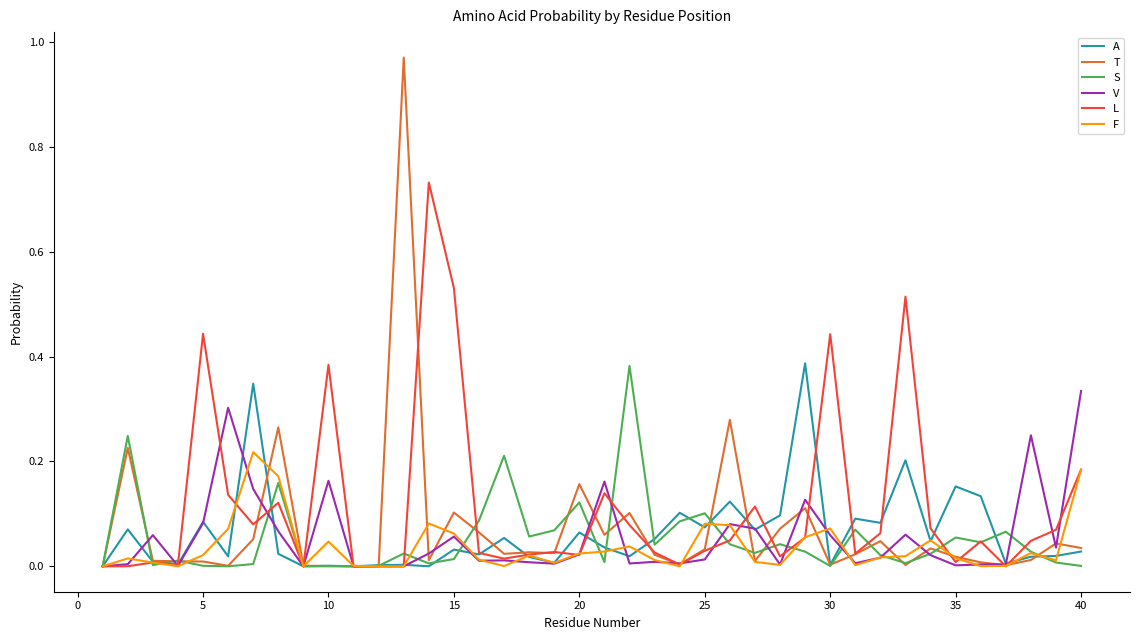

Which series has the widest spread of values?

T